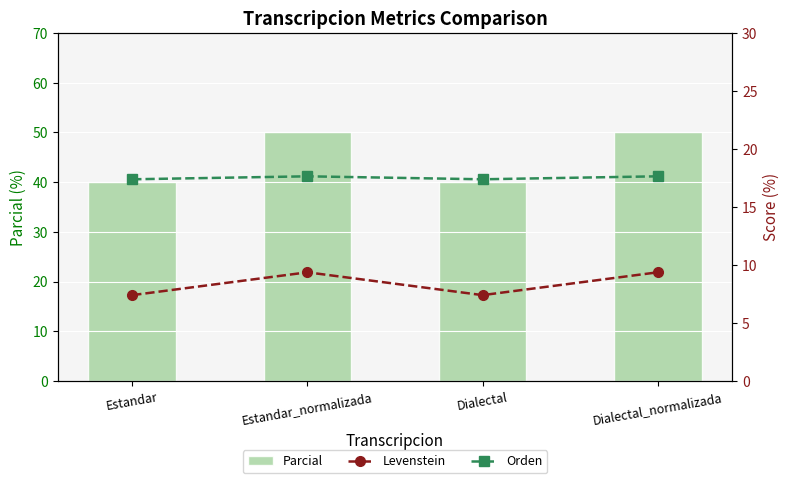

List the labels in order of Orden value, smallest first.

Estandar, Dialectal, Estandar_normalizada, Dialectal_normalizada